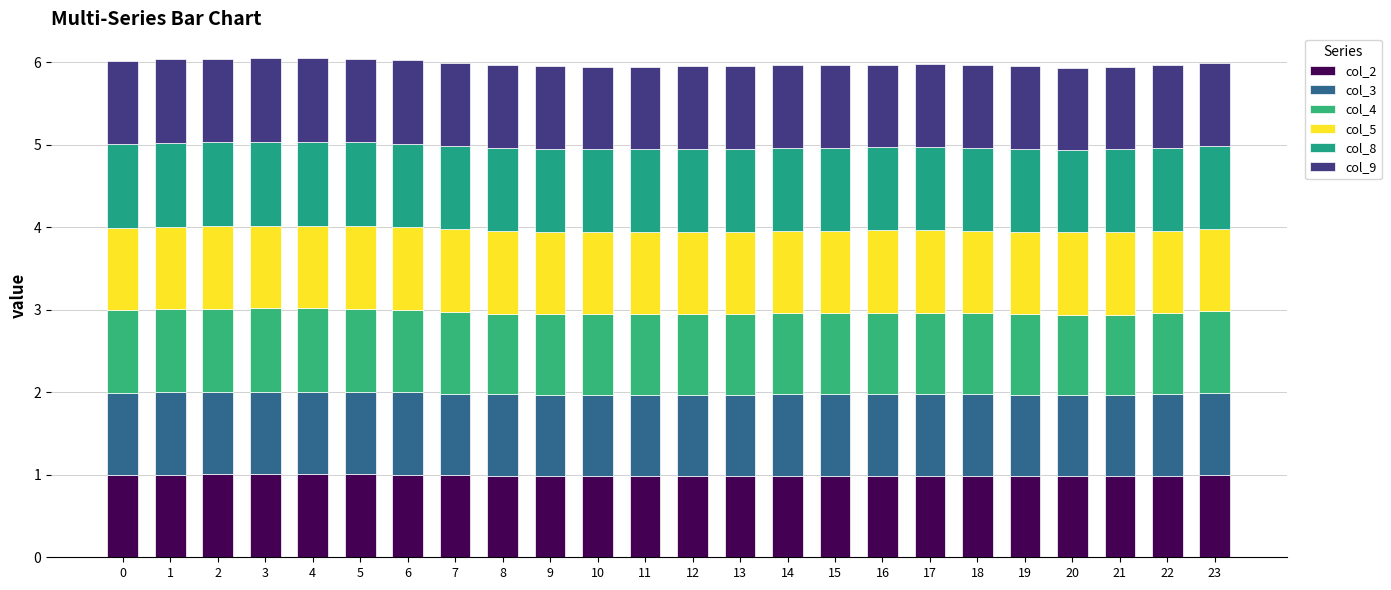

Does the chart contain any negative values?

No